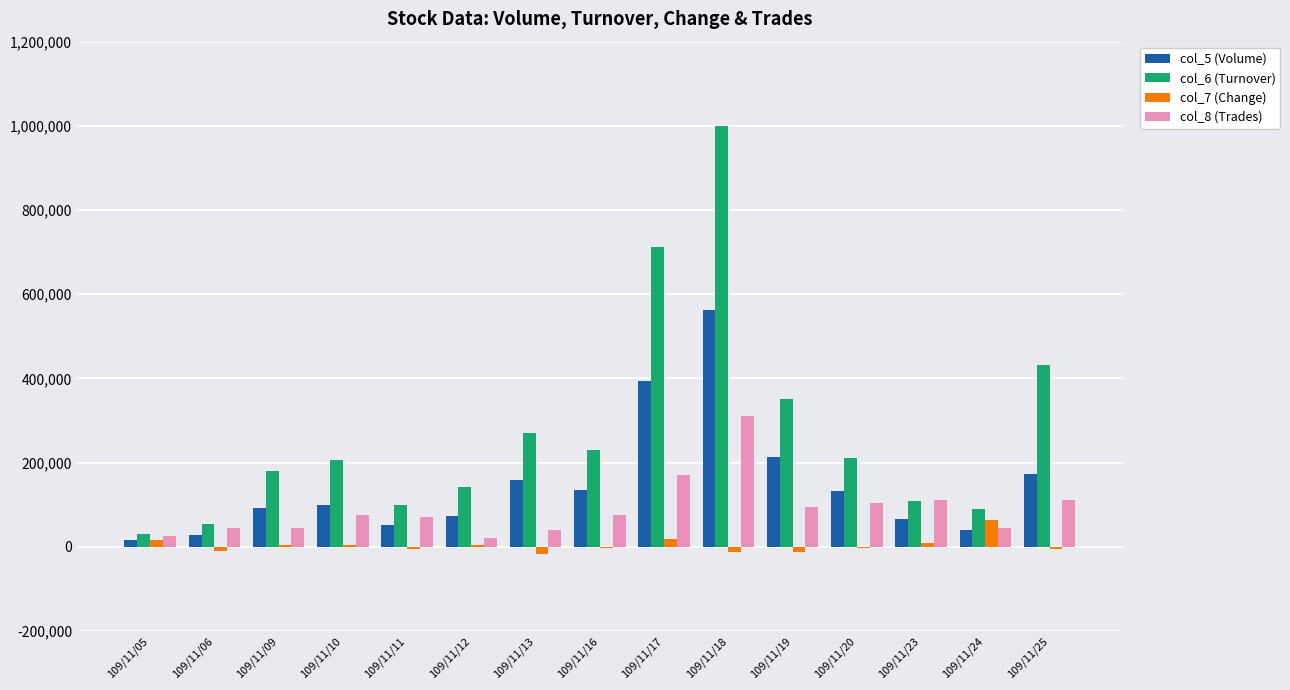

At which category is the sum across all series the highest?

109/11/18